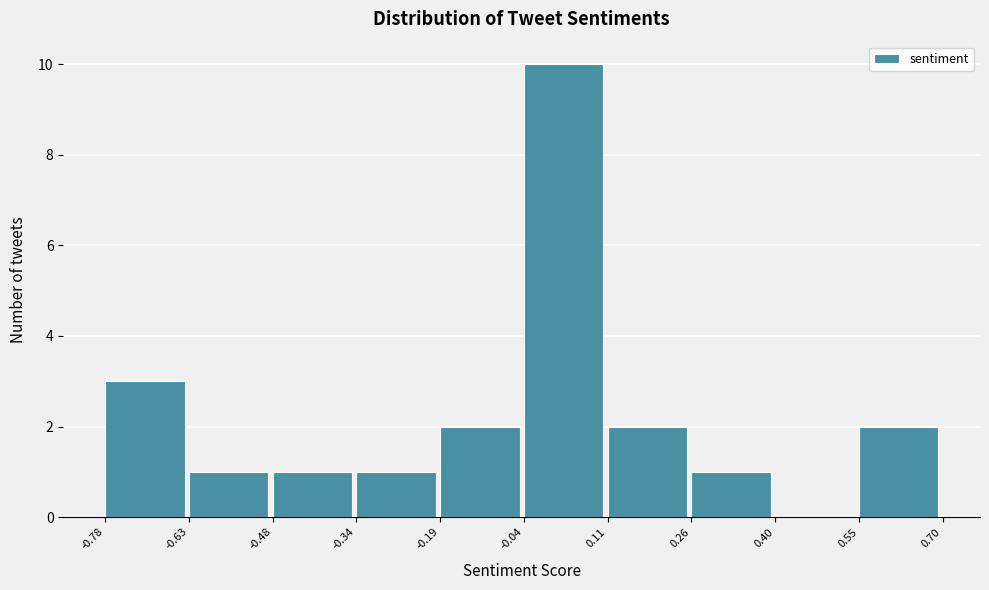

What is the height of the bar covering 0.26 to 0.40 on the x-axis? The values are not printed on the chart, so give them approximately, as read against the axis.

1